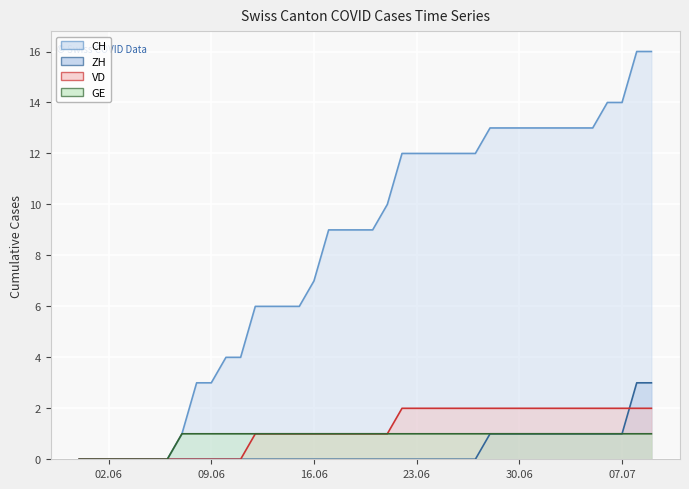

Which series has the largest range (max minus min)?

CH